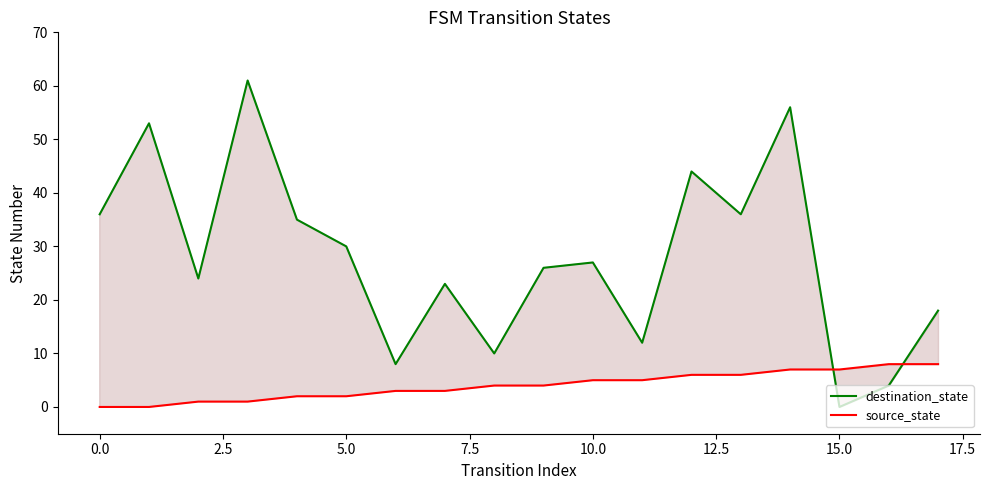

What are all the series names shown in the legend?

destination_state, source_state